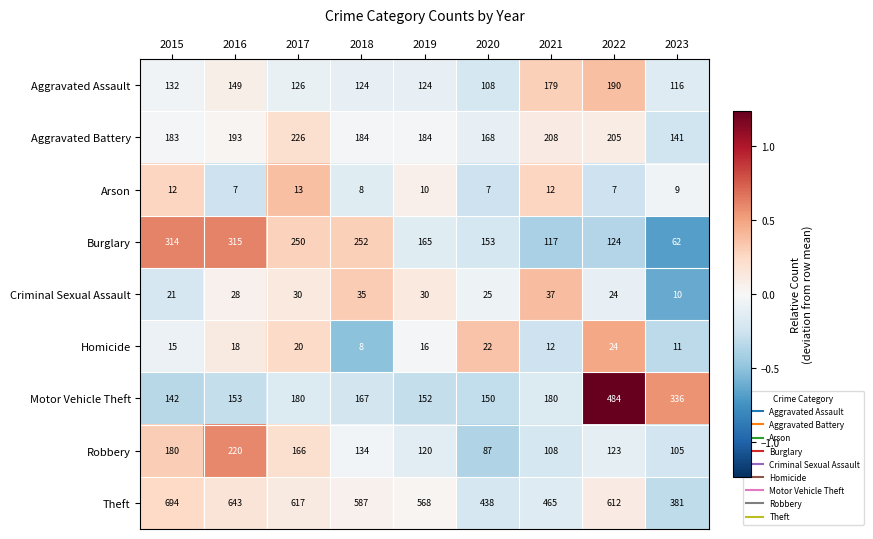

Which series has the largest total across all categories?

Theft